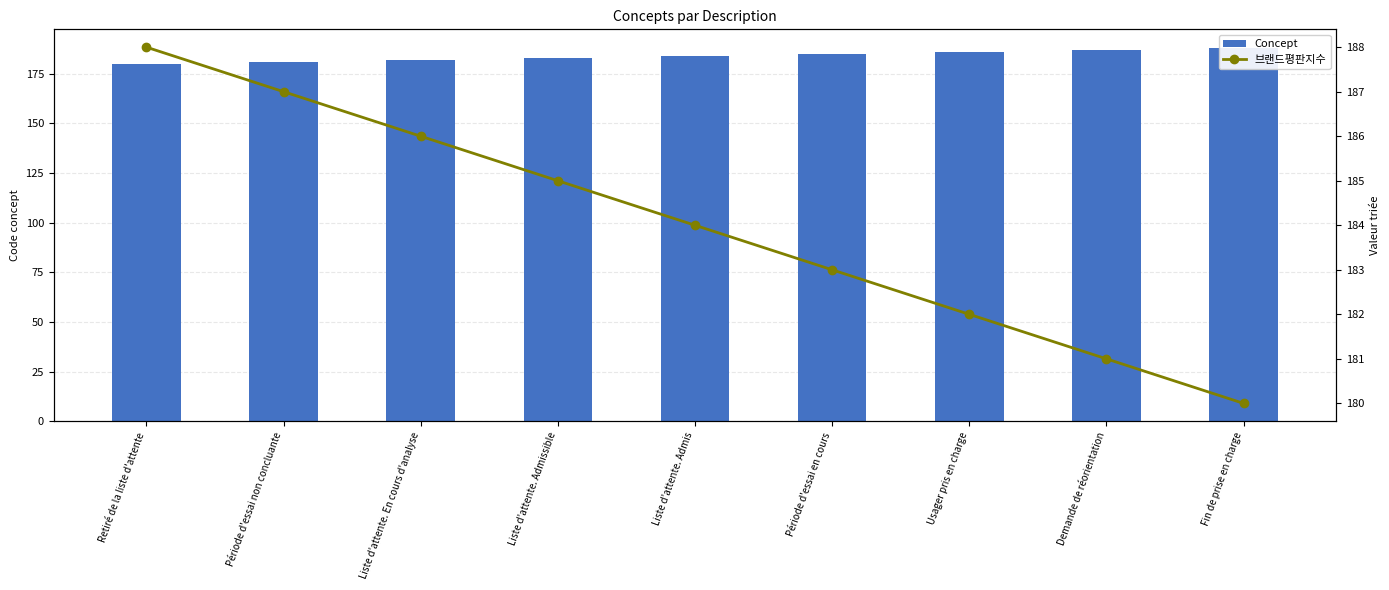

What is the value of the Concept bar at the 5th from the left?

184